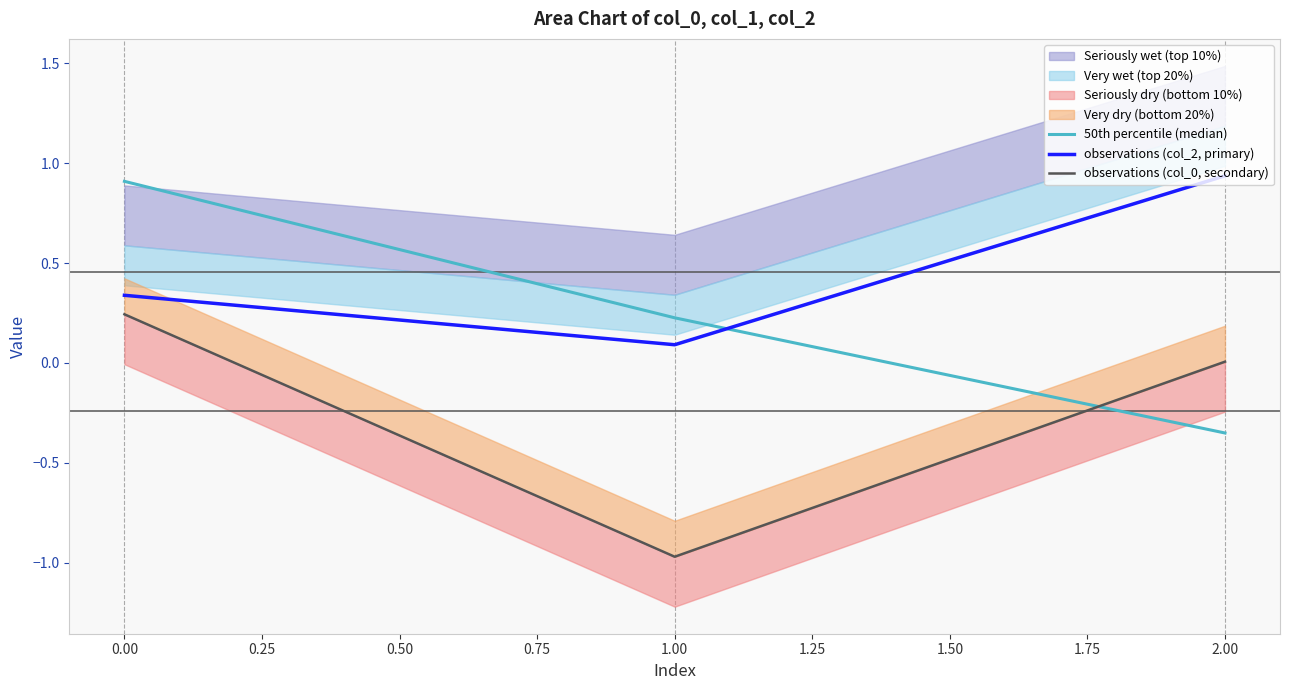

The value of observations (col_2, primary) at 0.00 is 0.5. True or false?

False